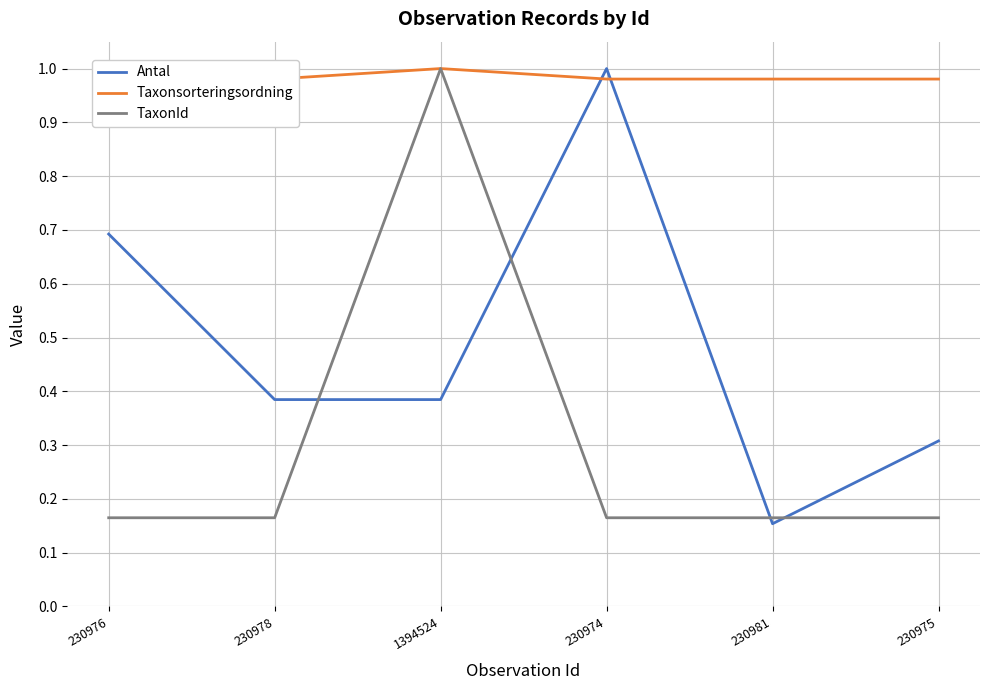

What is the value of the Antal point at the 3rd from the left?

0.4